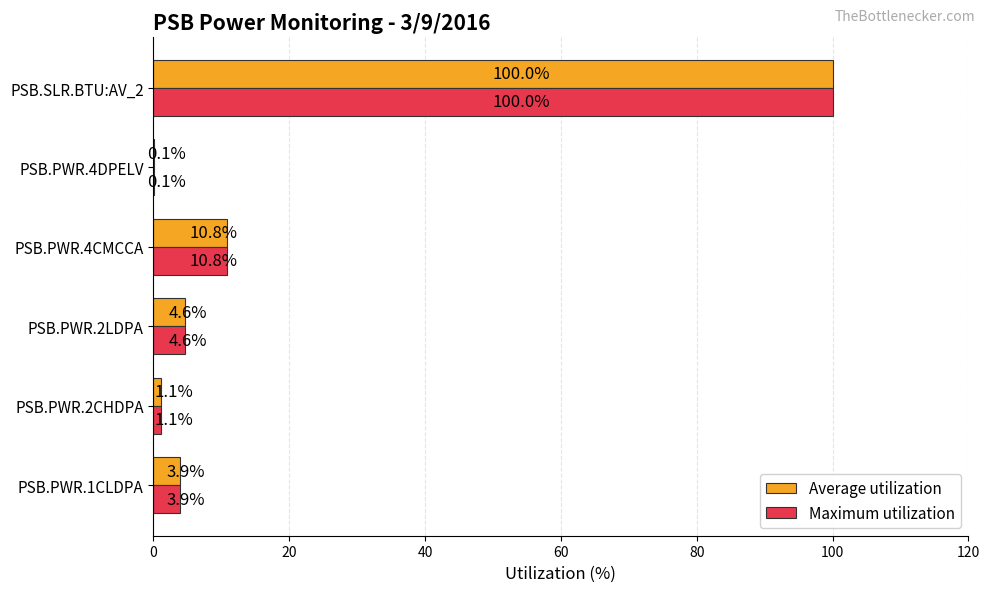

How many data points does each series have?

6